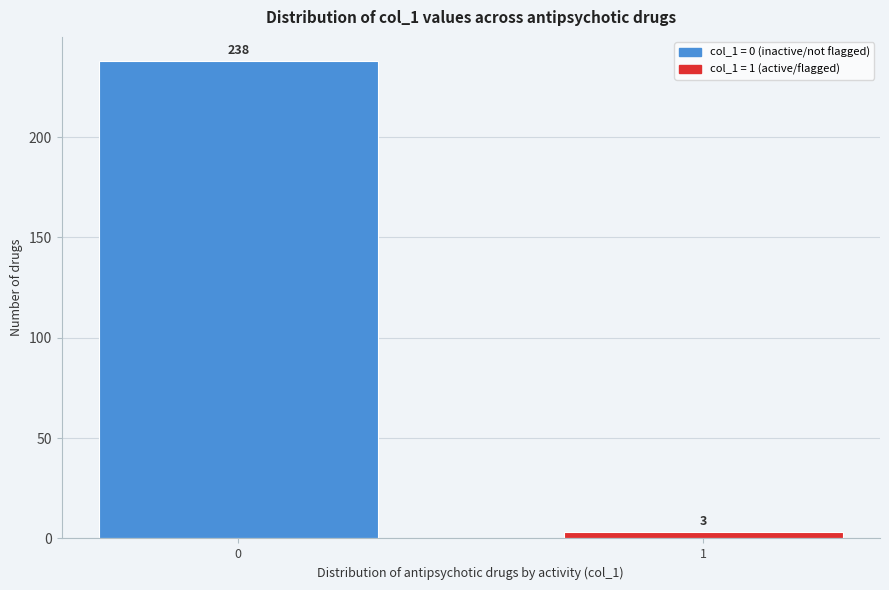

Reading left to right, transcribe all the data shown in this chart.

0=238	1=3